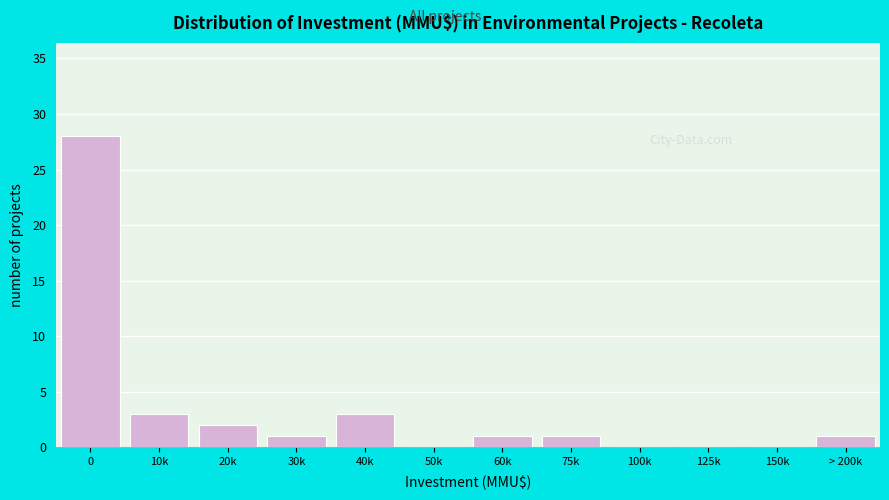

Reading left to right, list all the values displayed in this chart.

0=28	10k=3	20k=2	30k=1	40k=3	50k=0	60k=1	75k=1	100k=0	125k=0	150k=0	> 200k=1